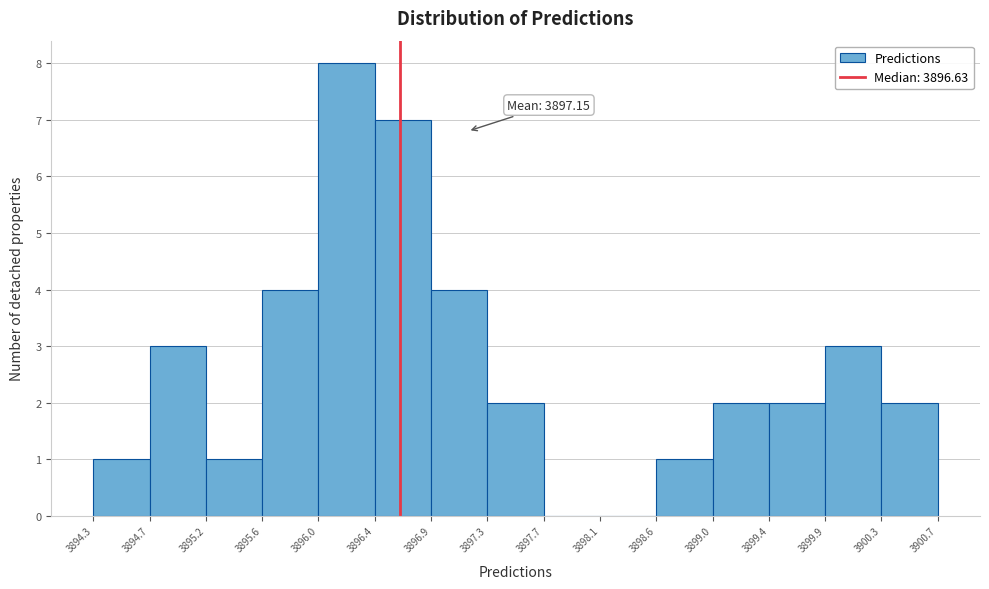

Over which range of the x-axis is the bar tallest?

3896.0 to 3896.4